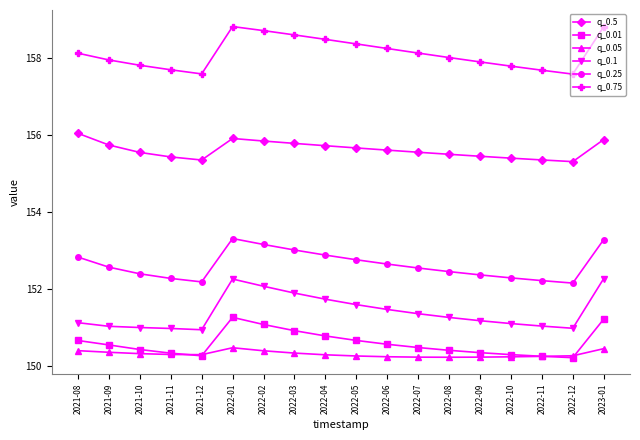

True or false: q_0.25 and q_0.1 cross at least once.

False